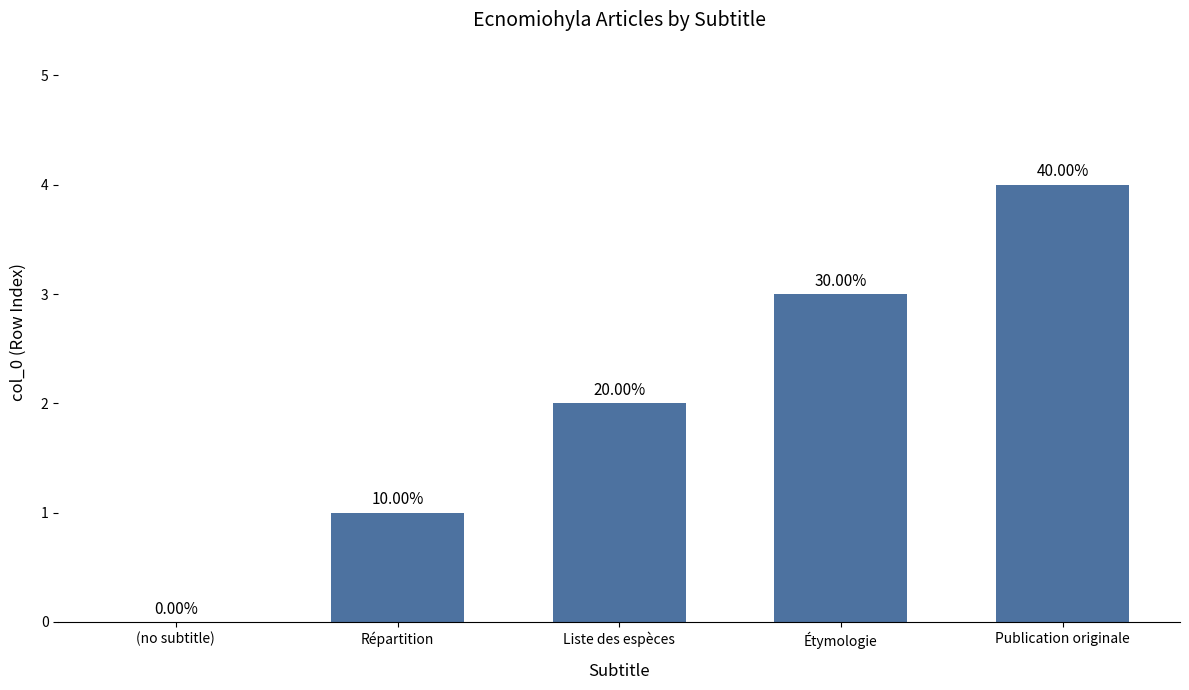

What is the sum of the values at Étymologie and Répartition?

4